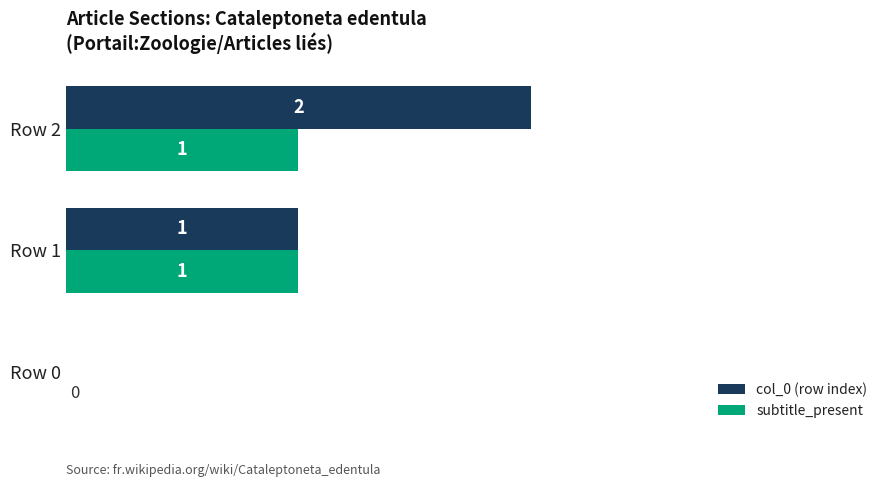

Where is subtitle_present nearest to the value 0?

Row 0